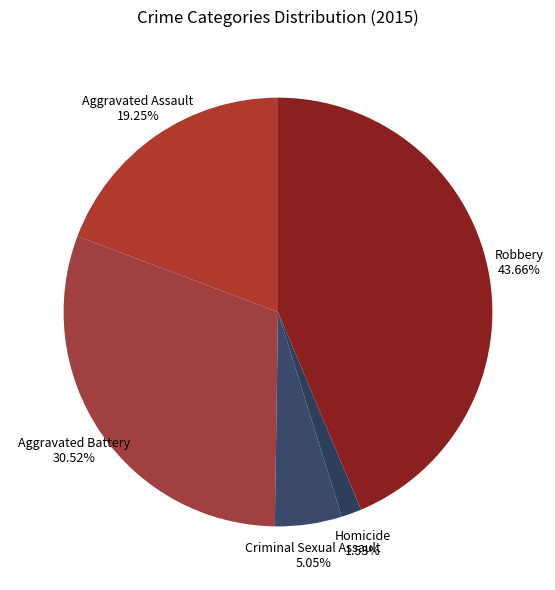

To the nearest percent, what is the combined percentage of Homicide and Aggravated Battery?

32%